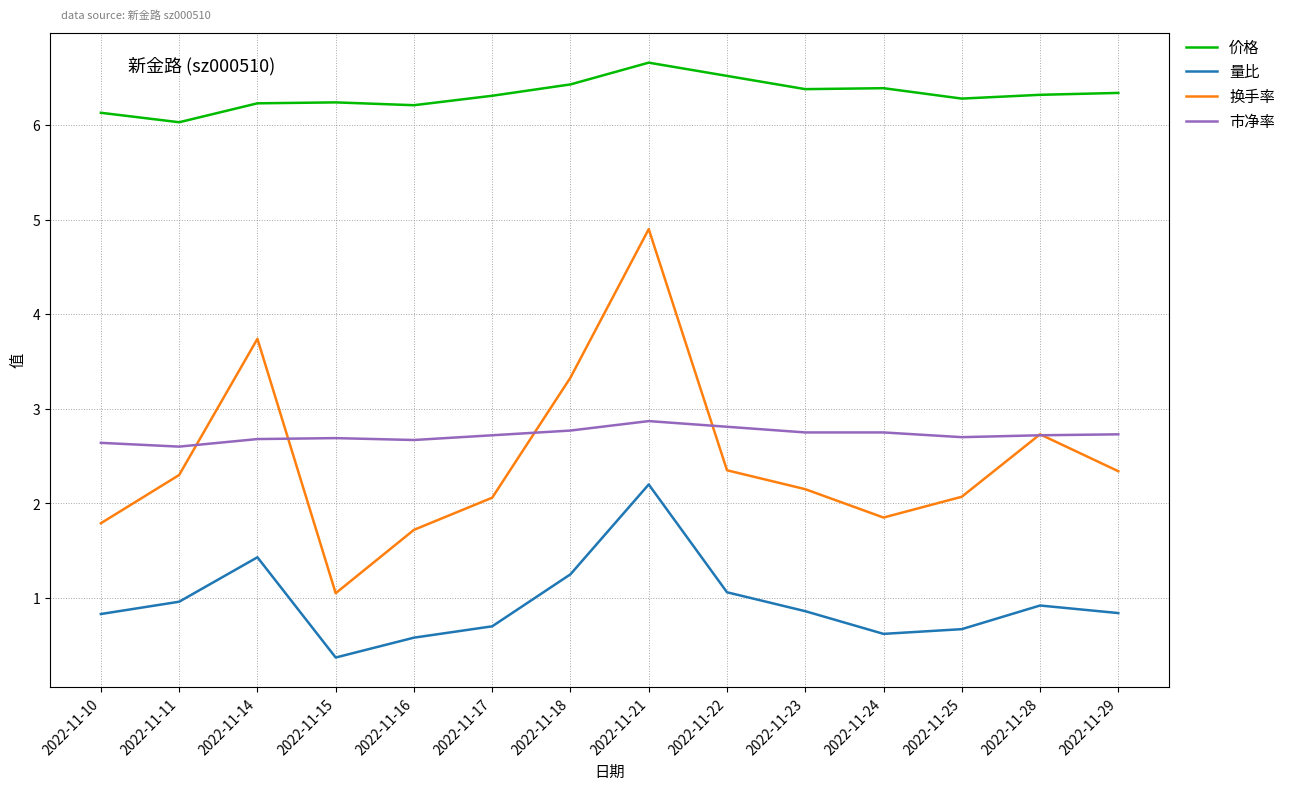

True or false: 量比 and 价格 cross at least once.

False